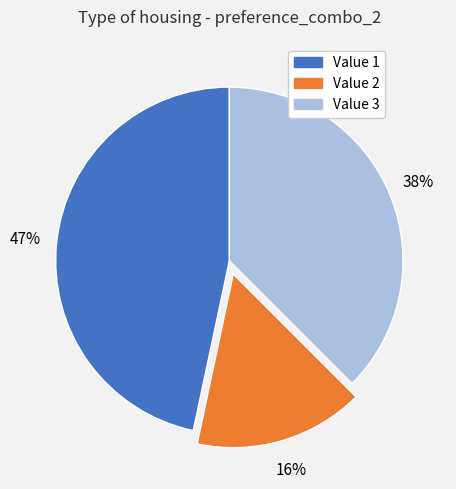

Which slice is the largest?

Value 1